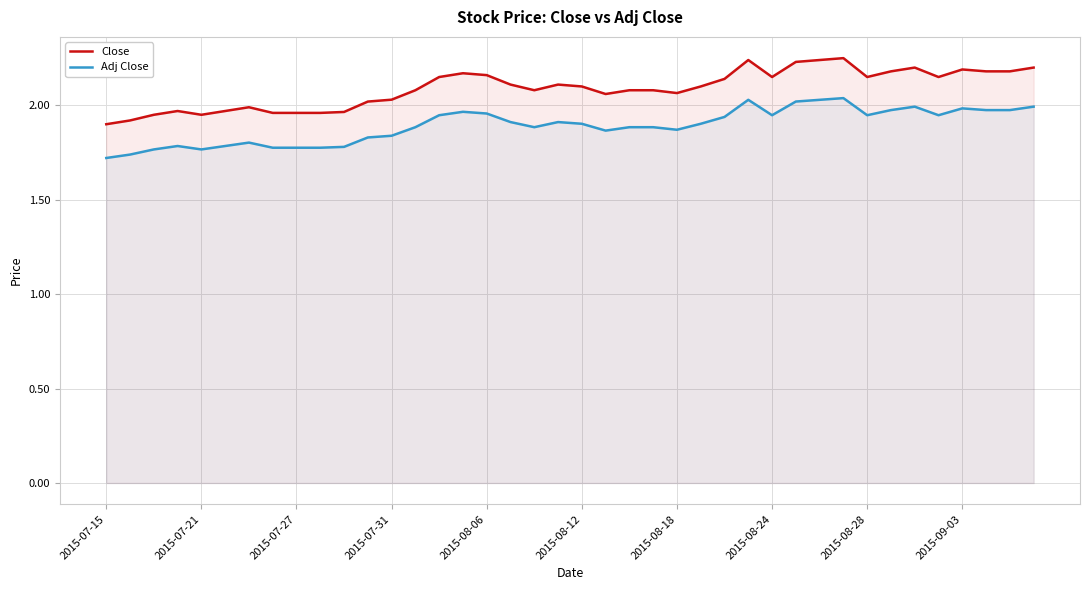

Which series has the widest spread of values?

Close